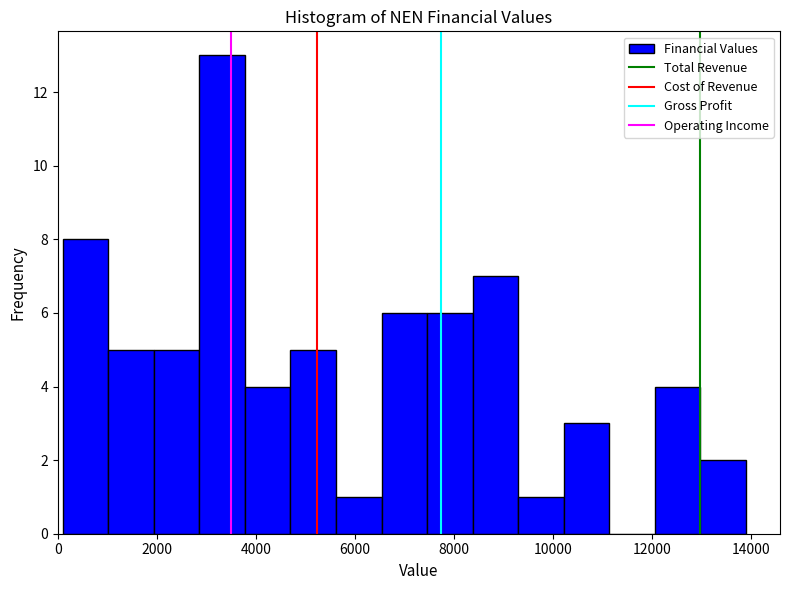

What is the height of the bar covering 10220 to 11140 on the x-axis? Neither the bar edges nor the heights are printed on the chart, so give them approximately, as read against the axes.

3